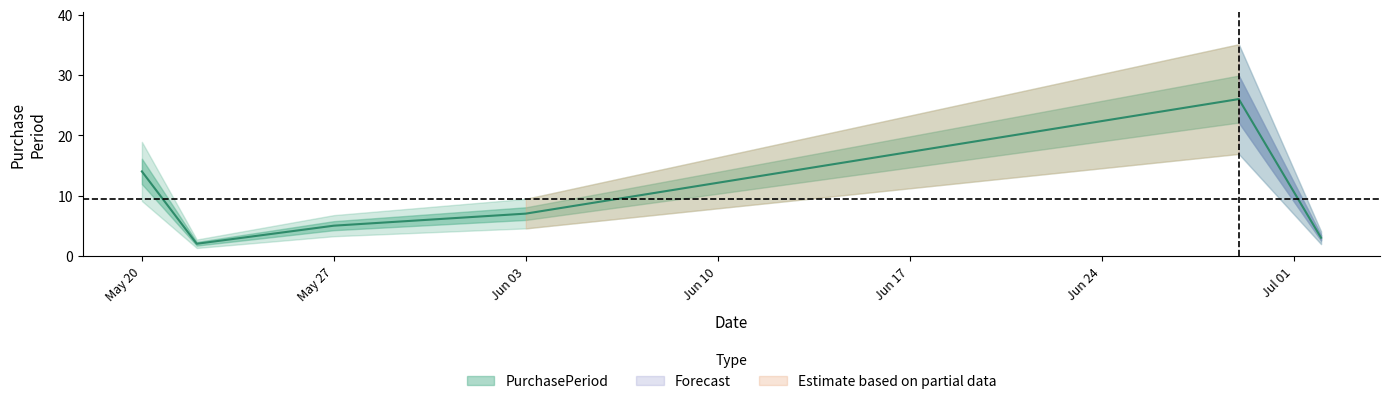

Does the chart display data point markers on the line(s)?

No